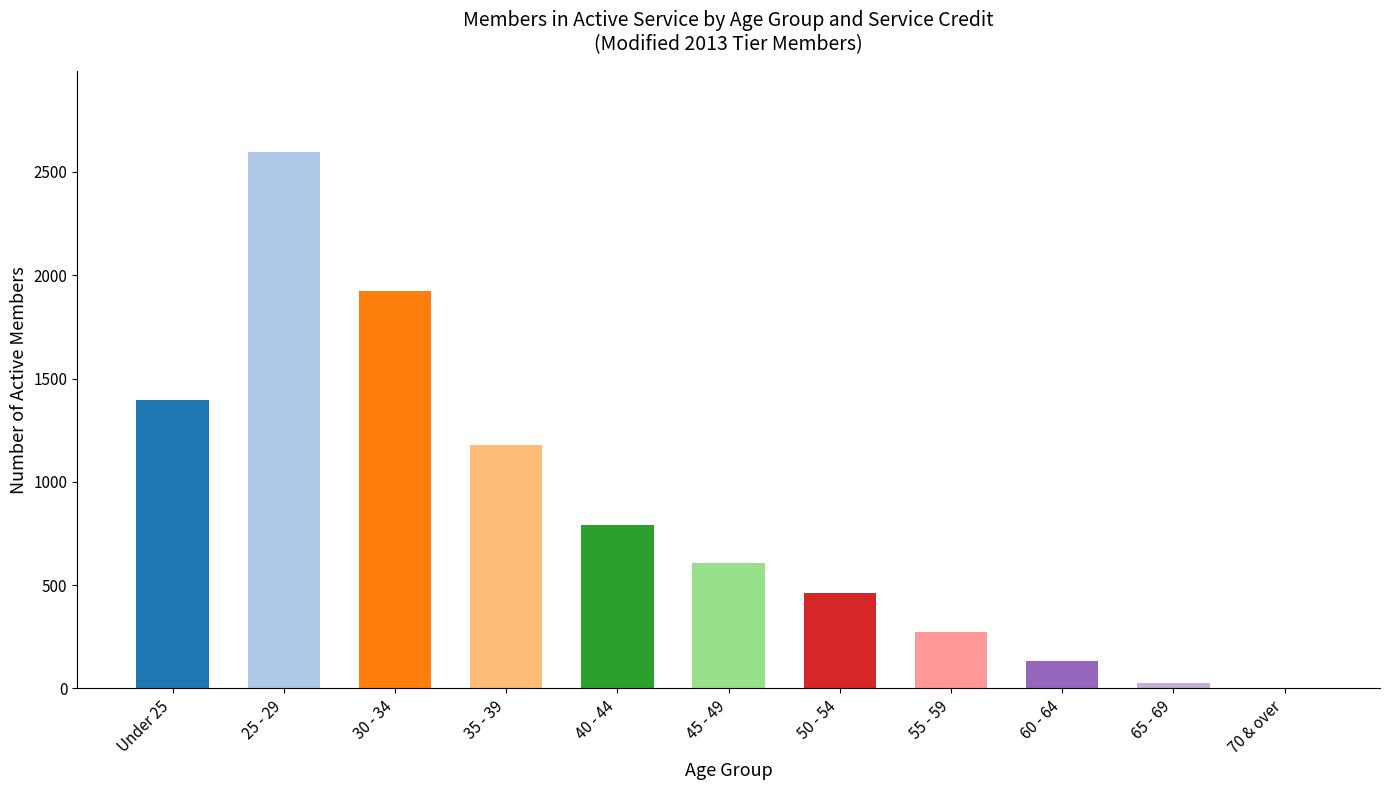

What is the average value?

853